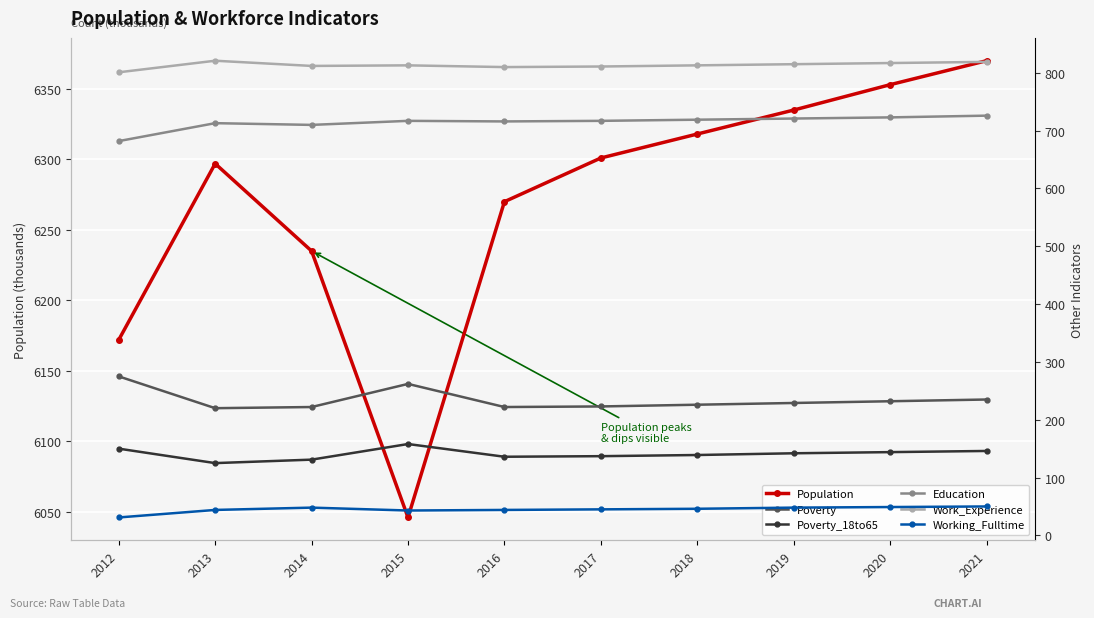

What is the sum of all Working_Fulltime values?

448